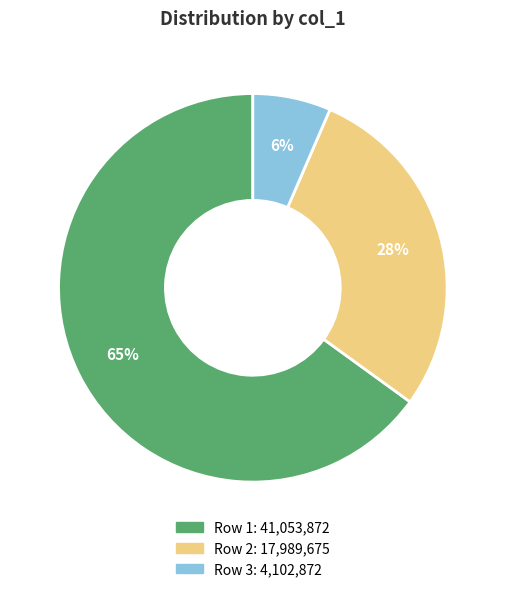

To the nearest percent, what is the average slice percentage?

33%